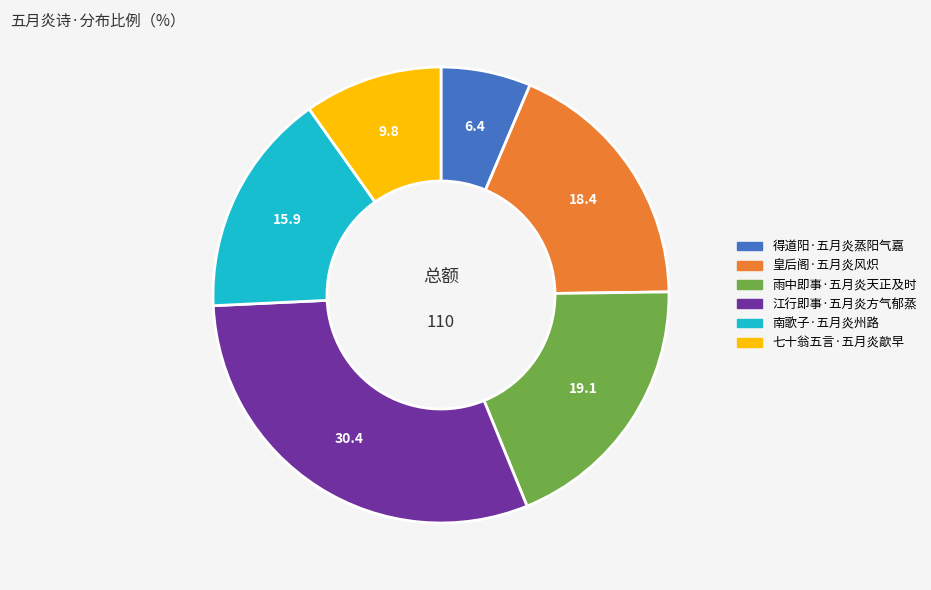

Does 南歌子·五月炎州路 represent more than half of the total?

No